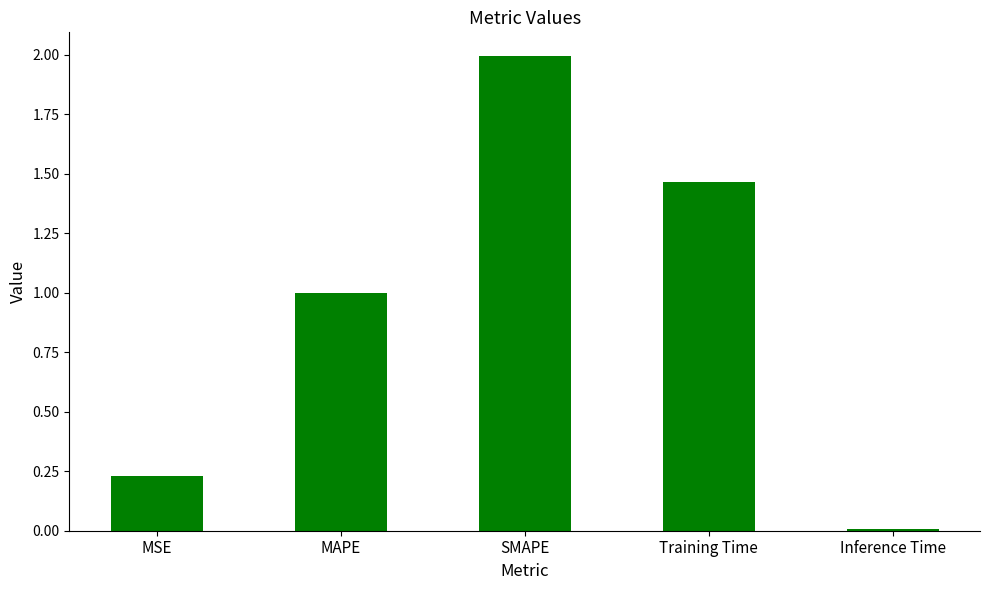

What is the sum of the values at Training Time and MAPE?

2.5